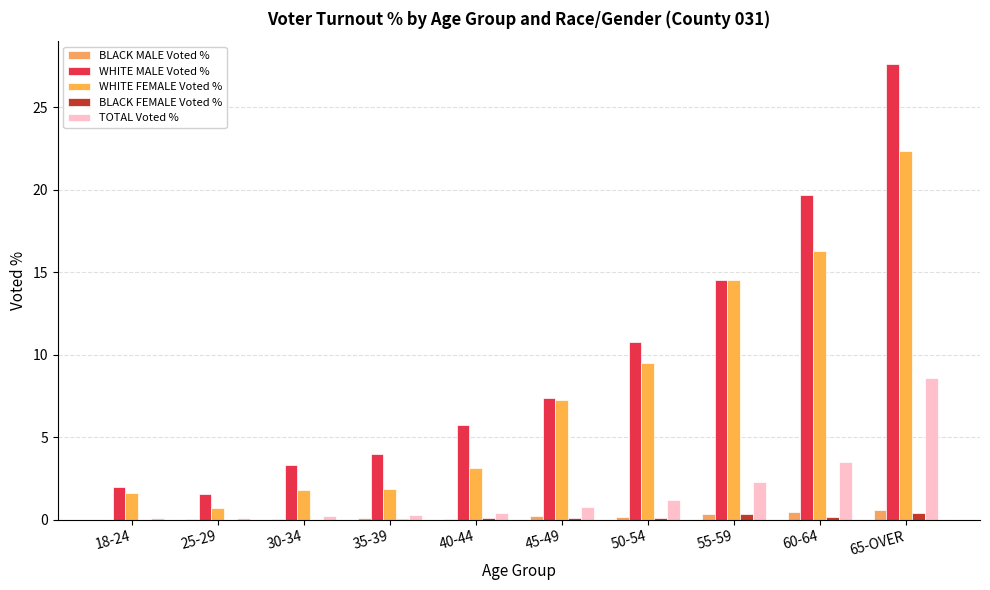

List the series in order of their peak value, lowest first.

BLACK FEMALE Voted %, BLACK MALE Voted %, TOTAL Voted %, WHITE FEMALE Voted %, WHITE MALE Voted %